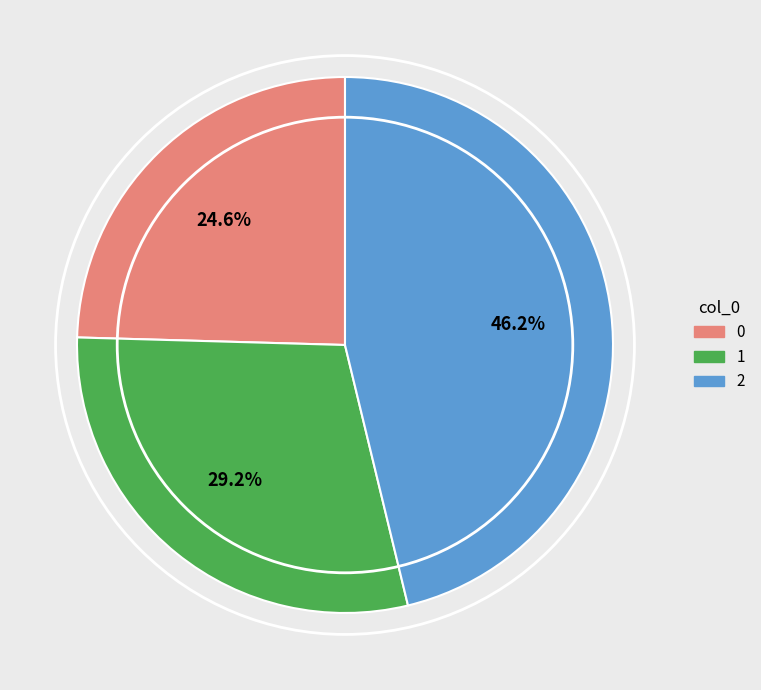

Count the number of slices in the pie.

3